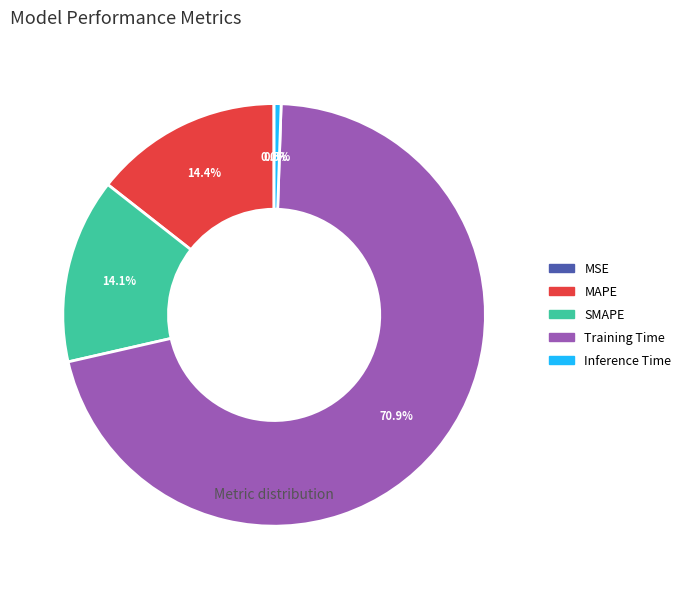

What percentage is NOT represented by SMAPE?

85.9%